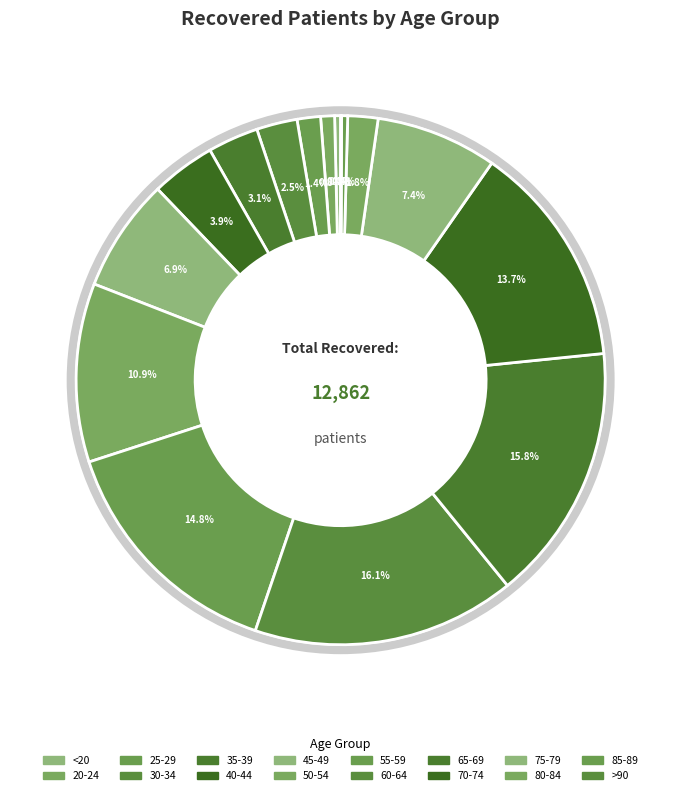

What is the total percentage of 35-39 and 45-49?

10.0%